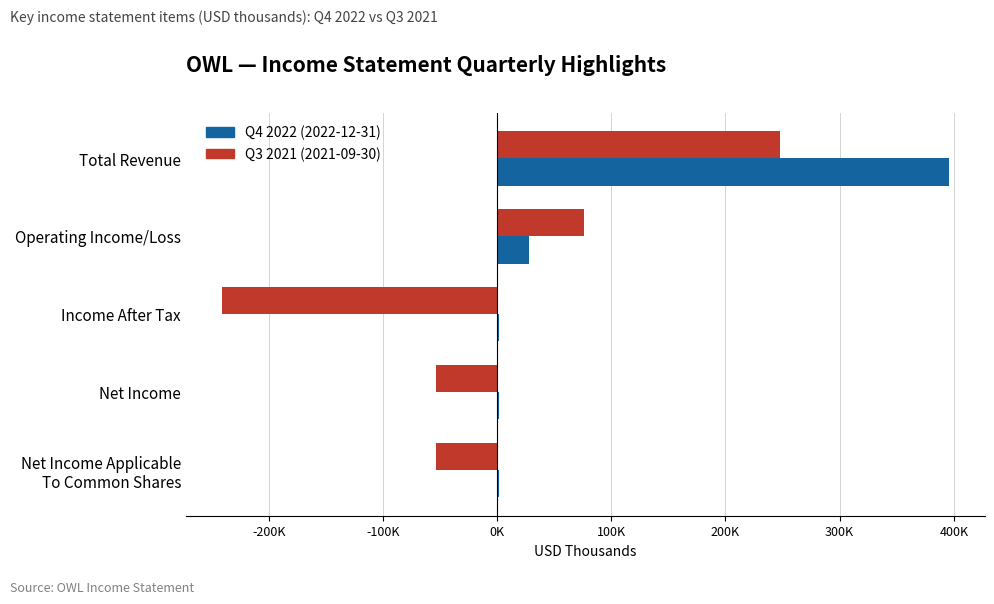

What are all the series names shown in the legend?

Q4 2022 (2022-12-31), Q3 2021 (2021-09-30)